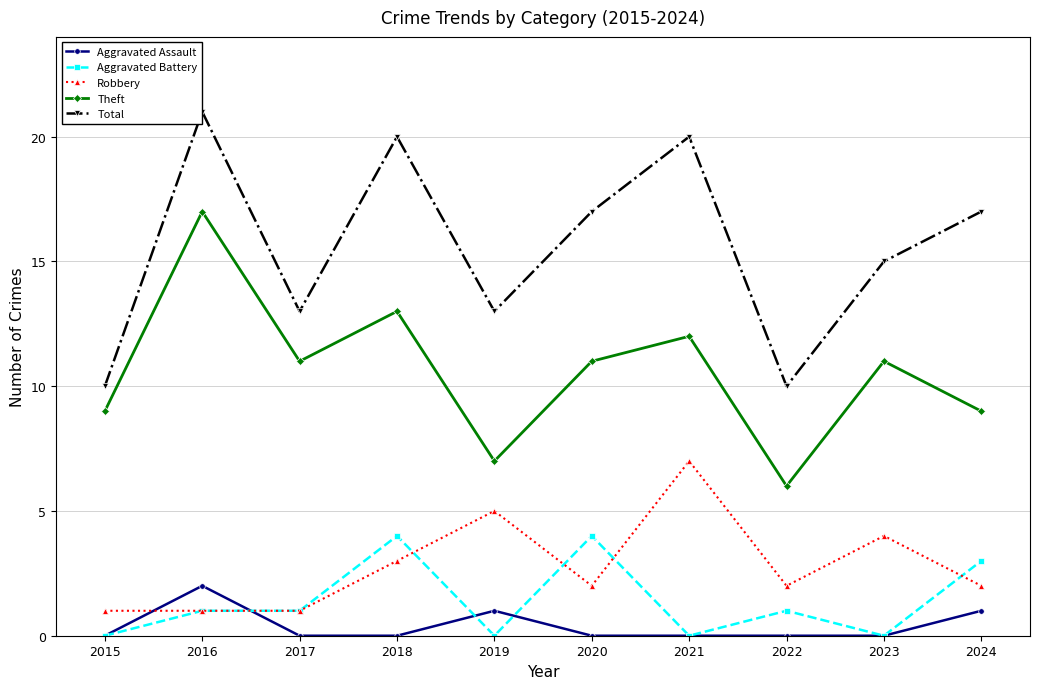

Where is the first local maximum for Theft?

2016